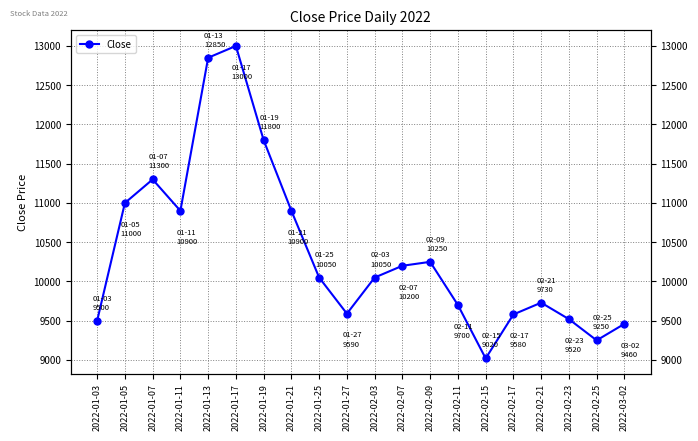

The value at 2022-02-09 is 6002. True or false?

False